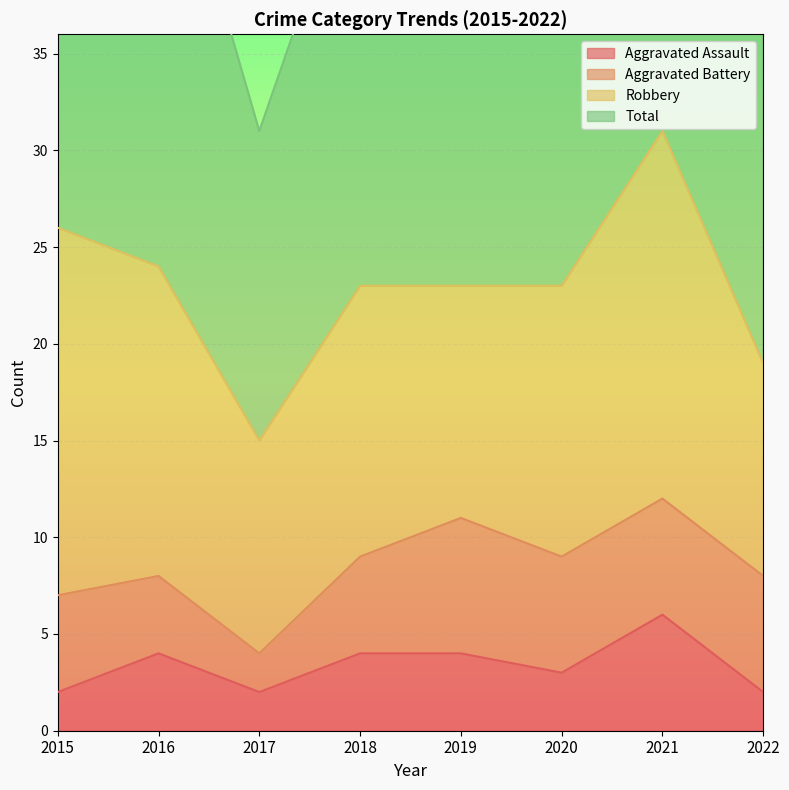

At which label does Aggravated Assault reach its peak?

2021